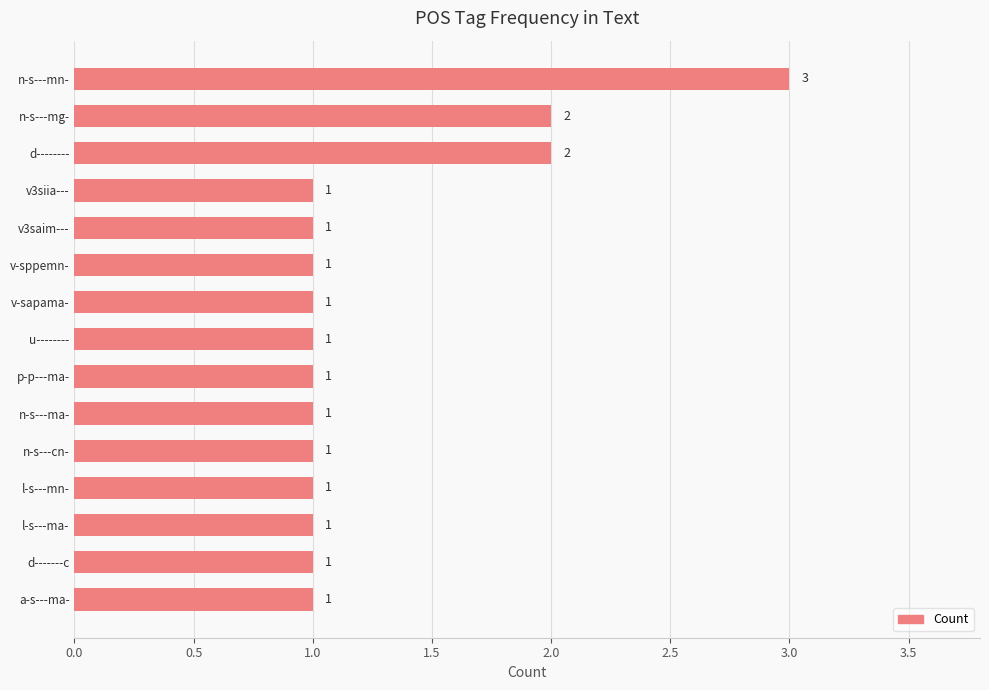

Which has a higher value, v-sapama- or n-s---mg-?

n-s---mg-